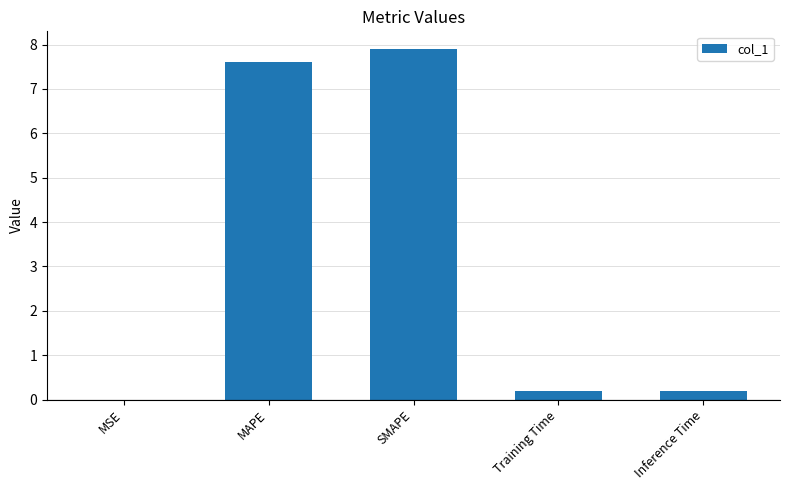

Is it true that the value at MAPE is 10.3?

False